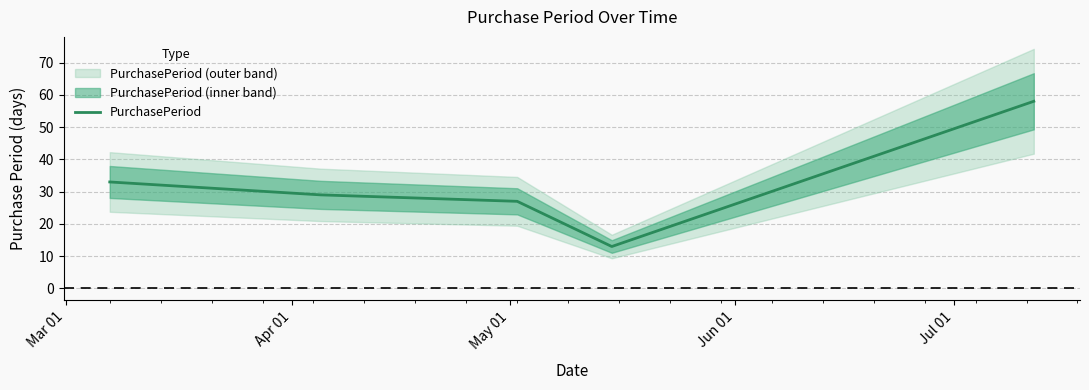

What is the maximum value for PurchasePeriod?

58